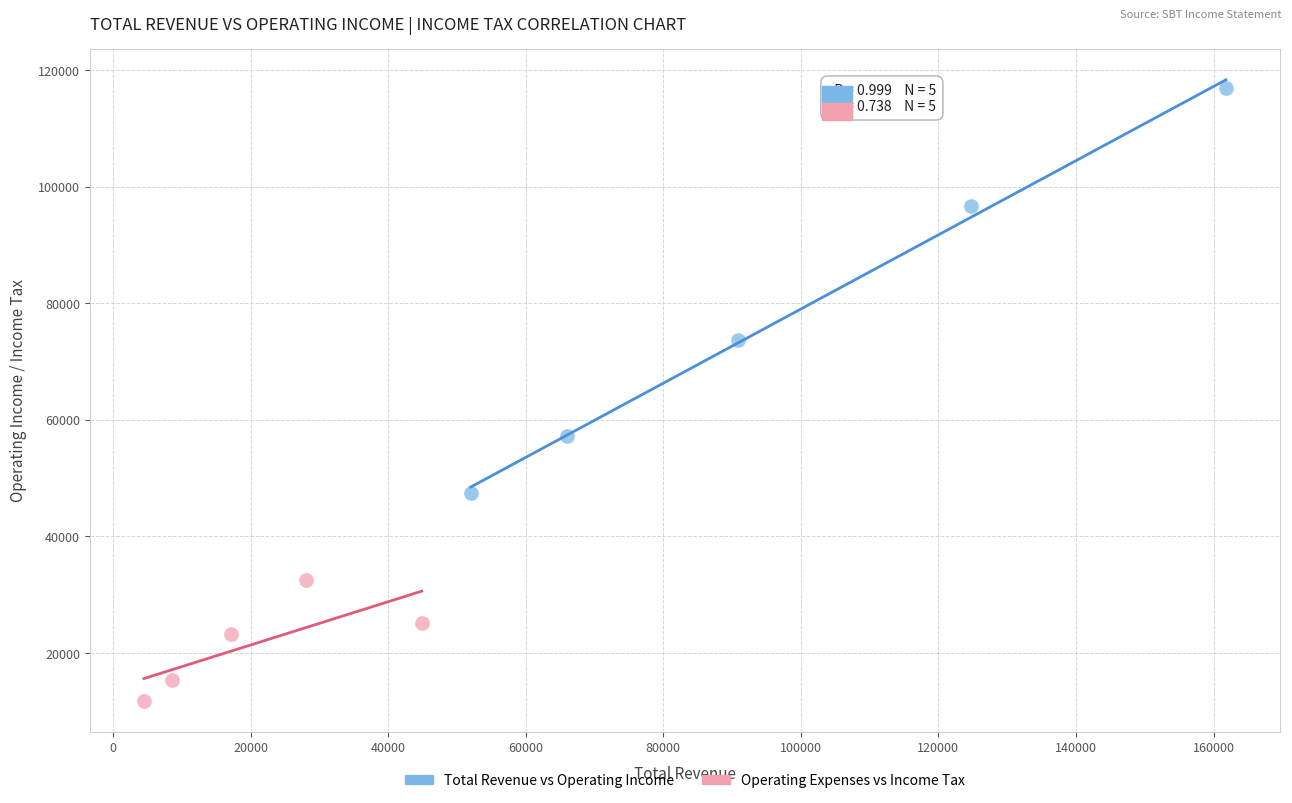

Which series contains the lowest Y value?

Operating Expenses vs Income Tax